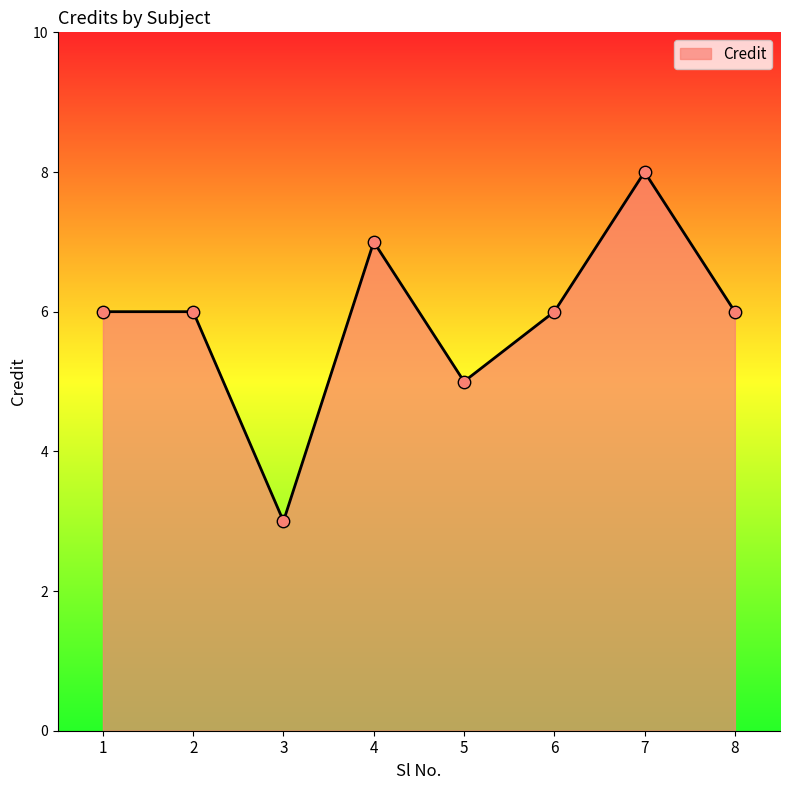

What is the change in value from 5 to 7?

+3